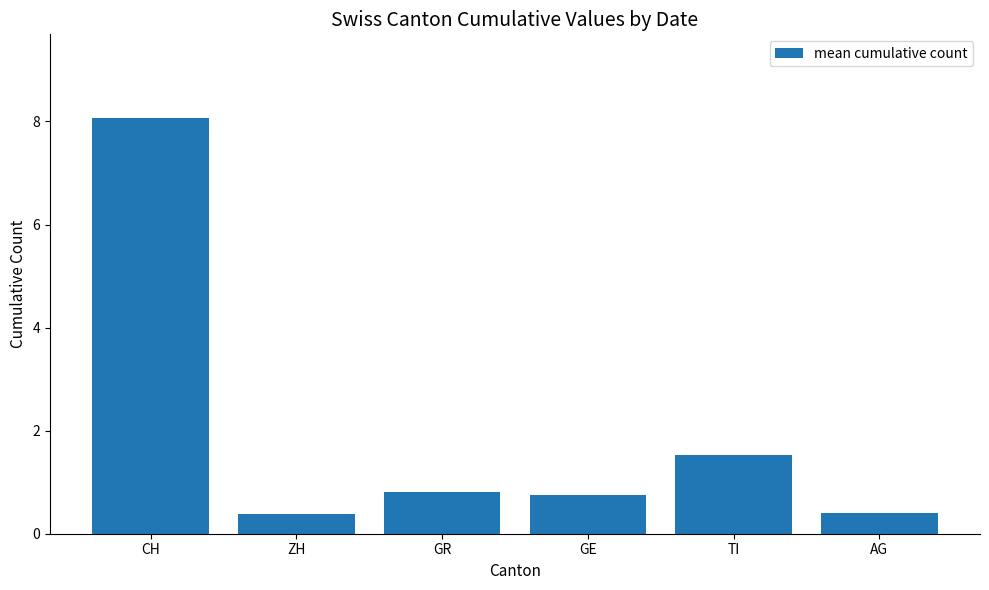

What is the change in value from GE to TI?

+0.8